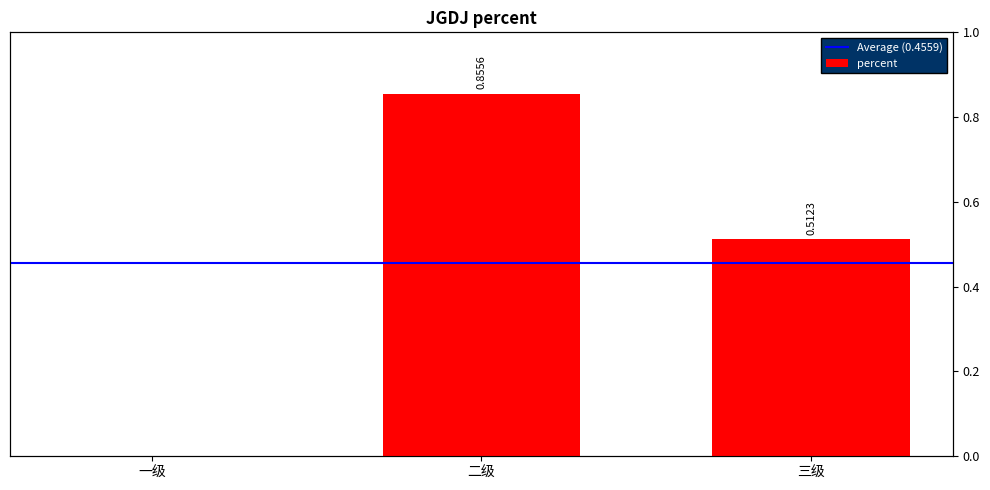

At which label is the value closest to 0?

一级